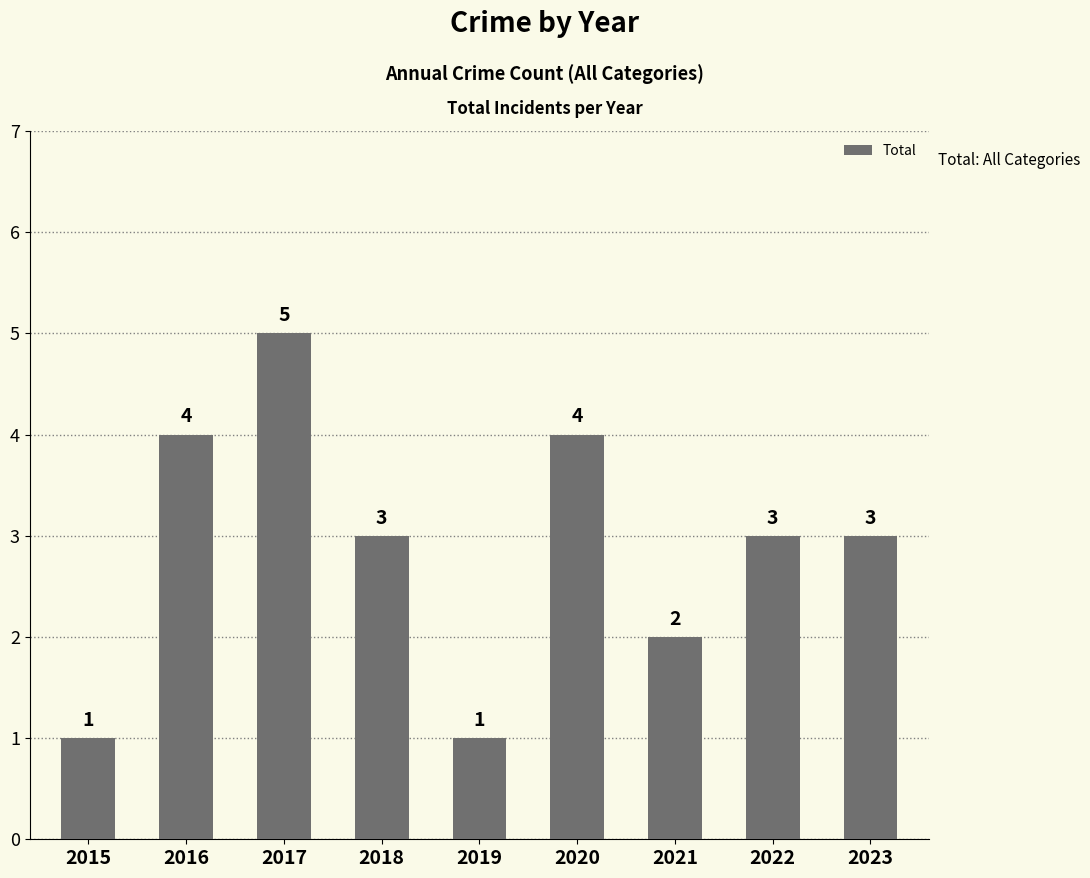

What is the value of the 3rd bar from the left?

5